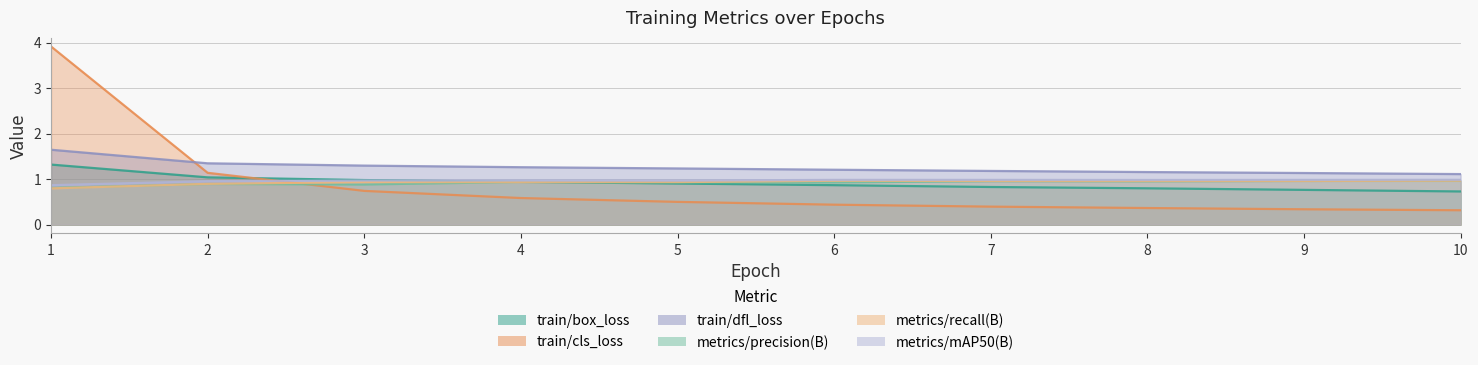

Which series has the largest range (max minus min)?

train/cls_loss